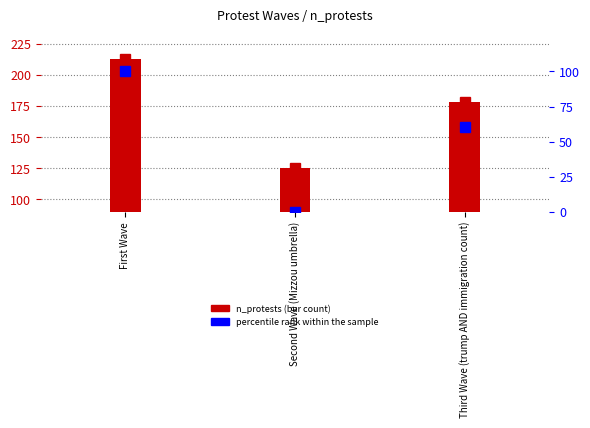

Where does the n_protests series first go above 178?

First Wave